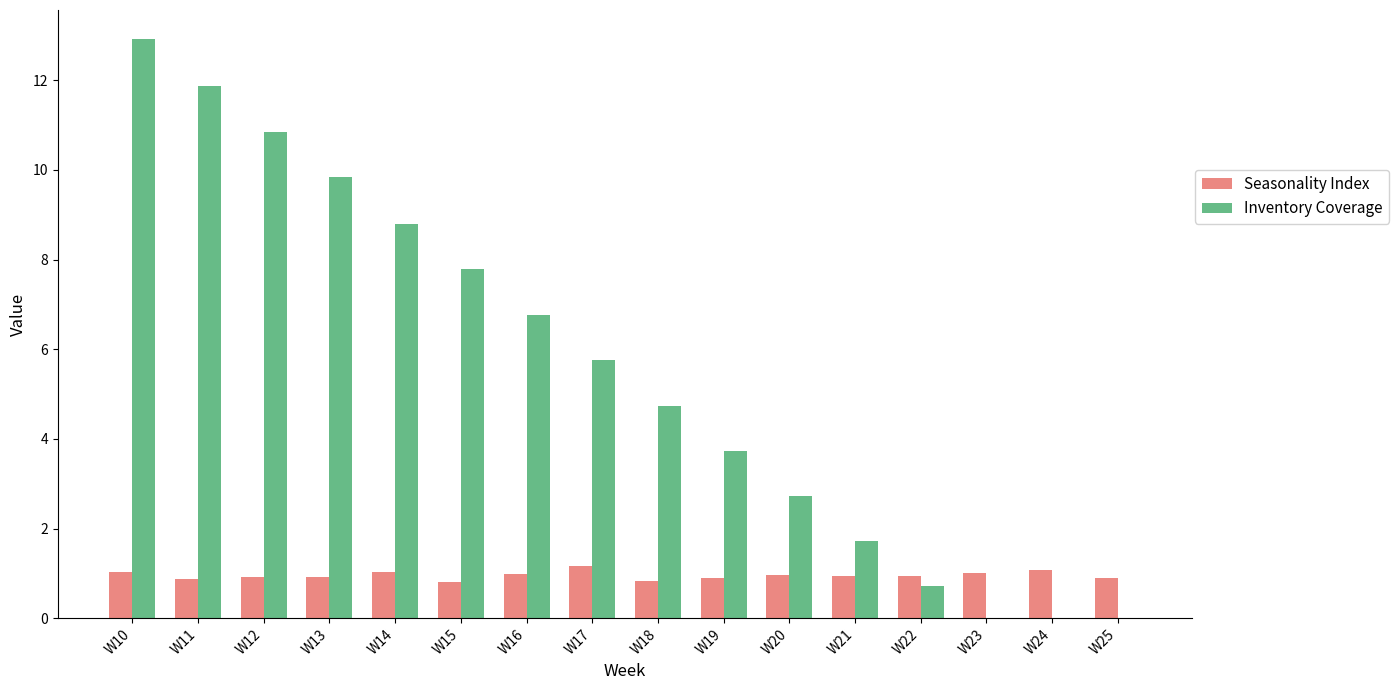

What is the approximate value of Seasonality Index at W19?

0.9